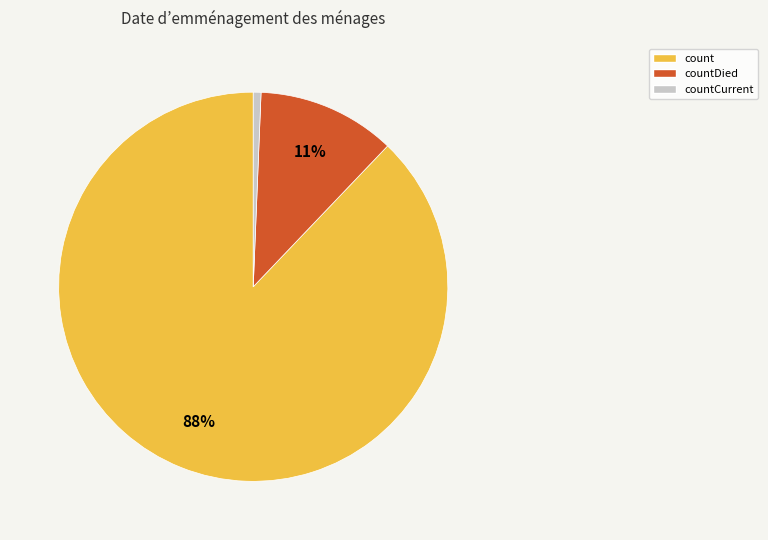

Is it true that countCurrent is 11% of the pie?

False